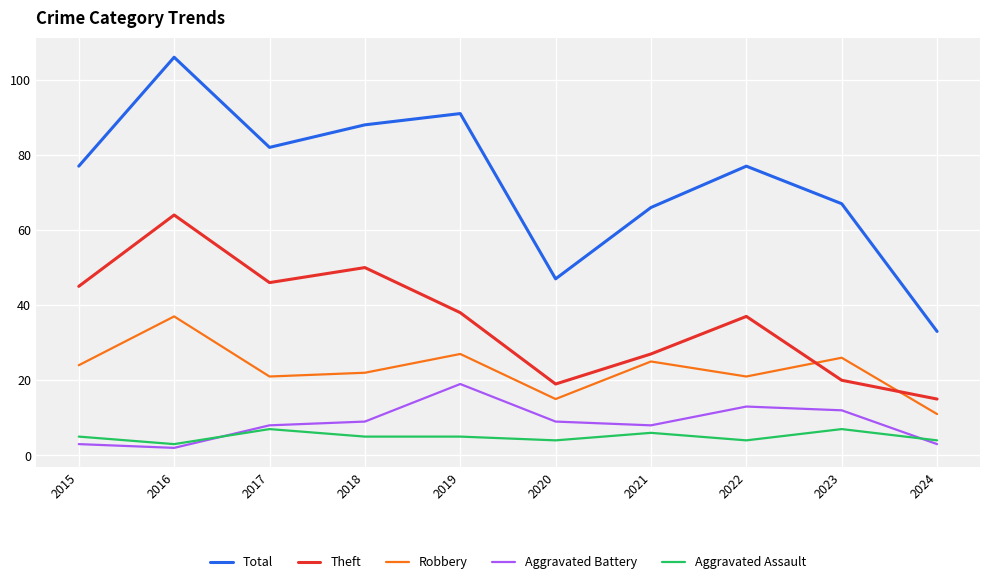

What is the difference between the Theft values at 2023 and 2022?

17